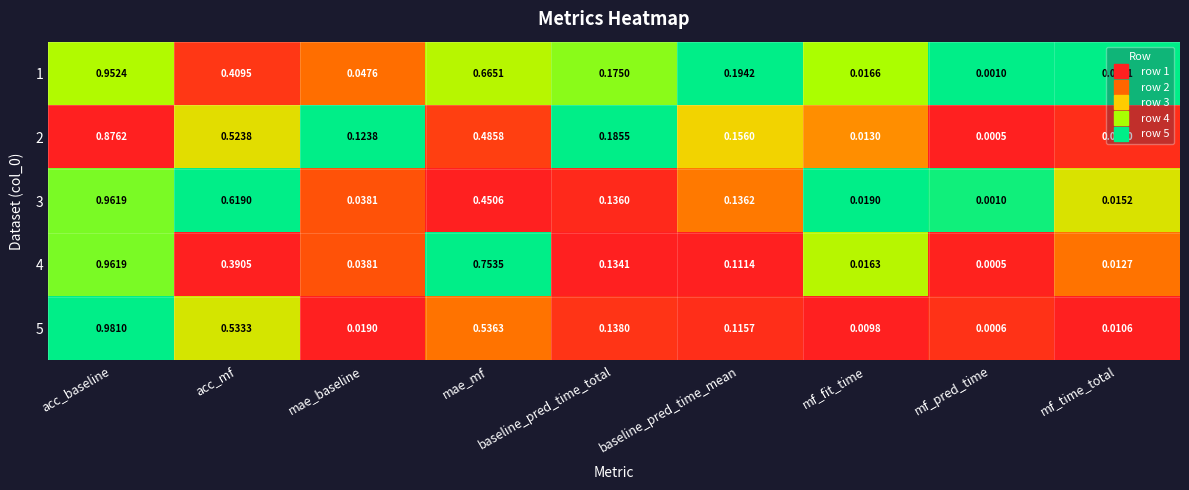

List the labels in order of 4 value, smallest first.

mf_pred_time, mf_time_total, mf_fit_time, mae_baseline, baseline_pred_time_mean, baseline_pred_time_total, acc_mf, mae_mf, acc_baseline